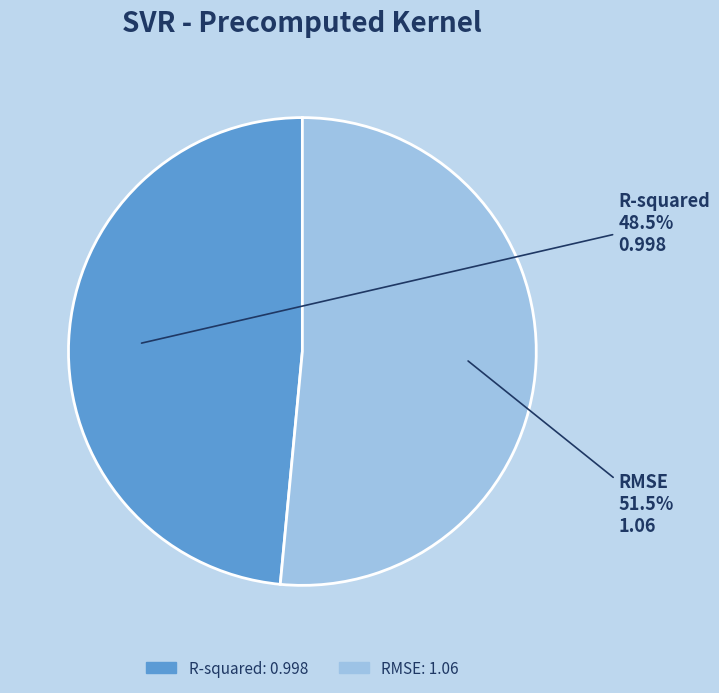

Which category has the smallest portion of the pie?

R-squared